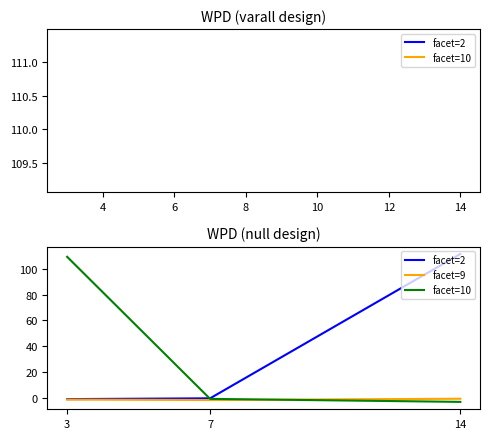

What is the average value of the facet=9 series?

-1.1